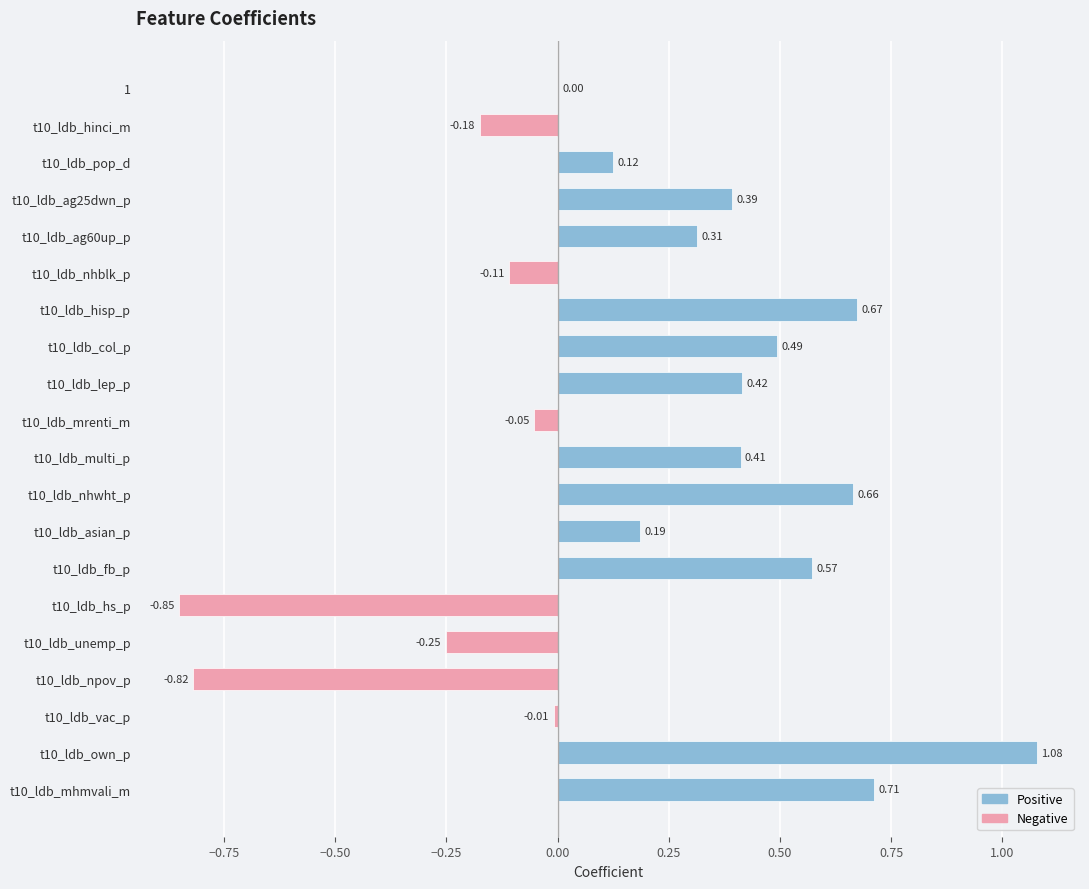

Between t10_ldb_nhwht_p and 1, which is larger?

t10_ldb_nhwht_p